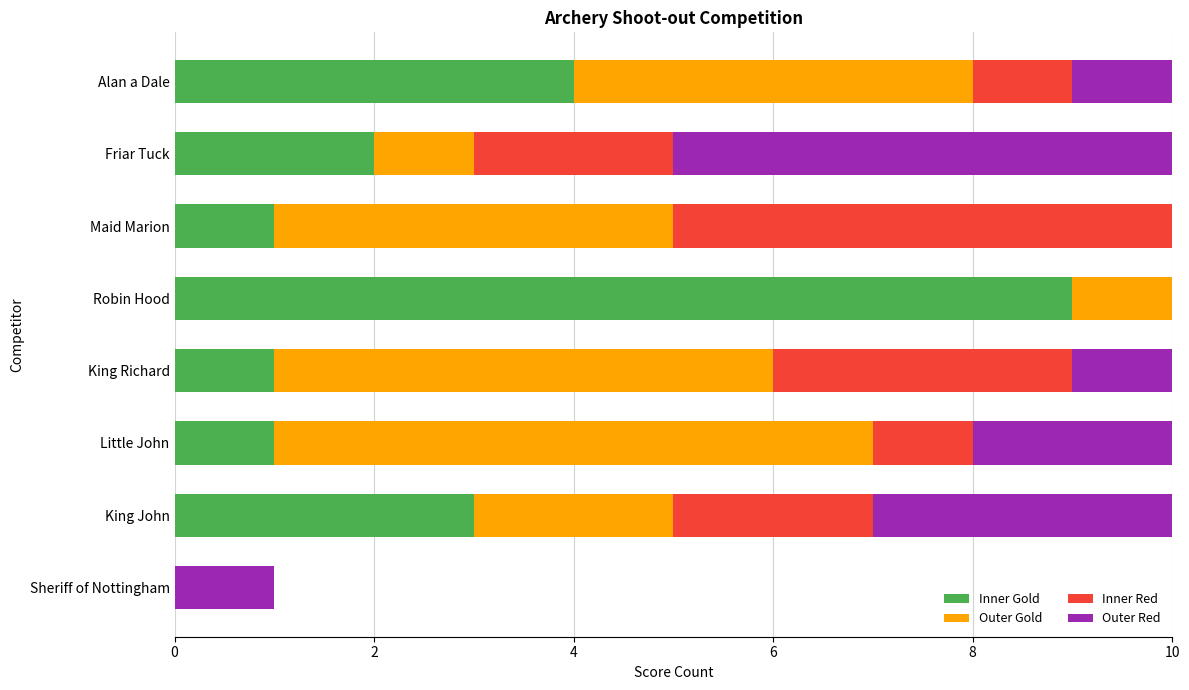

At which label does Inner Gold reach its peak?

Robin Hood